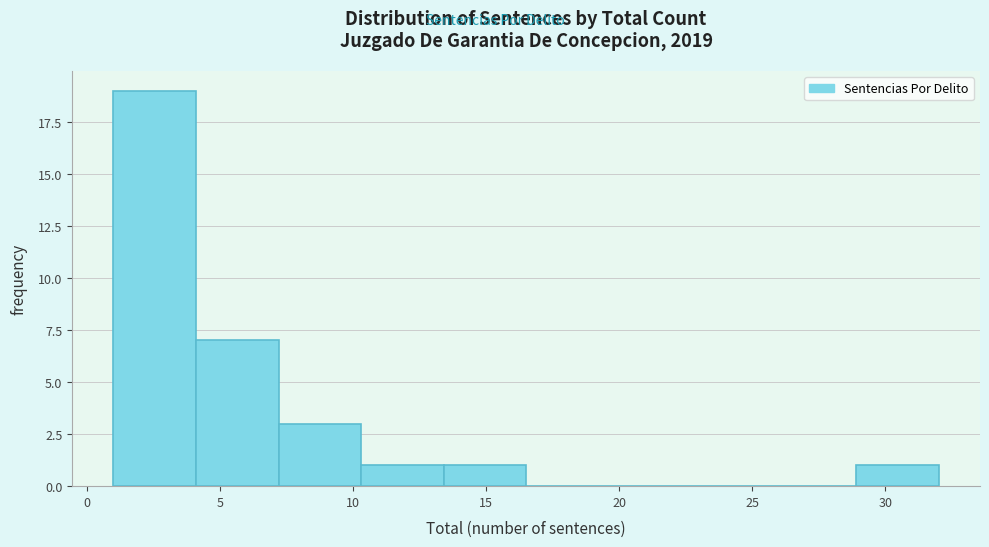

Reading left to right, list every bar in this chart as the range it spans on the x-axis followed by its height. Neither the bar edges nor the heights are printed on the chart, so give them approximately, as read against the axes.

1.0 to 4.1: 19
4.1 to 7.2: 7
7.2 to 10.3: 3
10.3 to 13.4: 1
13.4 to 16.5: 1
16.5 to 19.6: 0
19.6 to 22.7: 0
22.7 to 25.8: 0
25.8 to 28.9: 0
28.9 to 32.0: 1